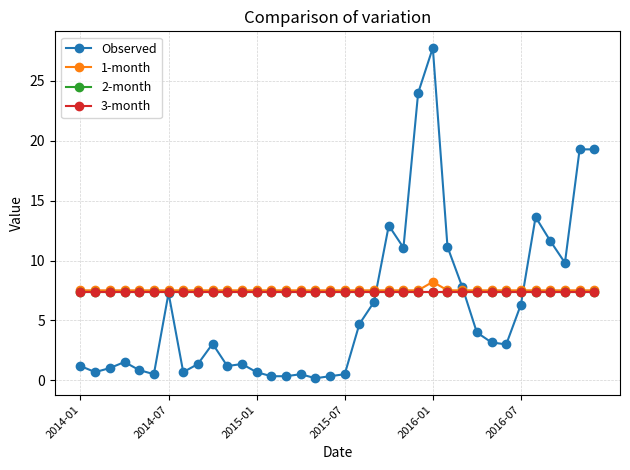

What is the maximum value for 2-month?

7.4